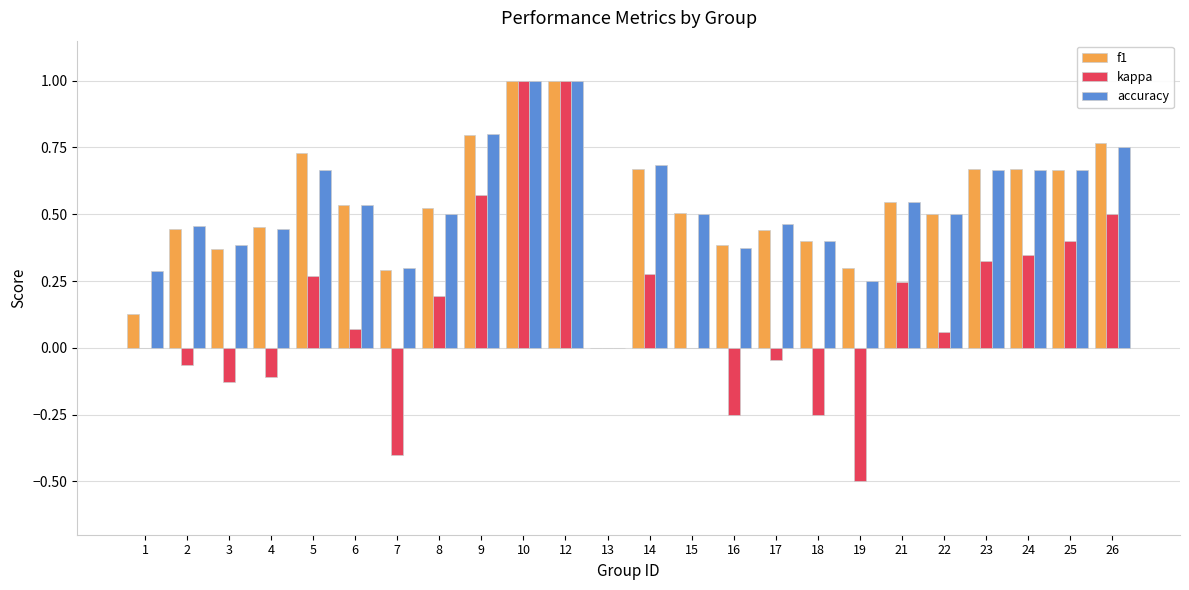

What is the greatest value displayed?

1.0